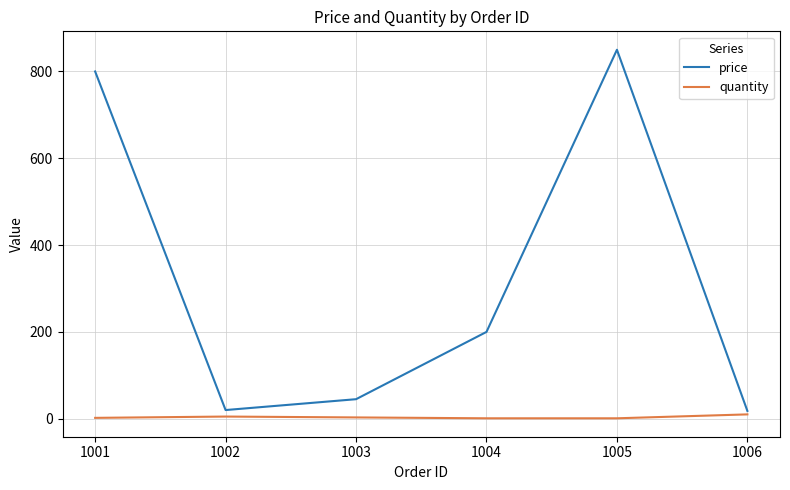

Where is the first local minimum for price?

1002